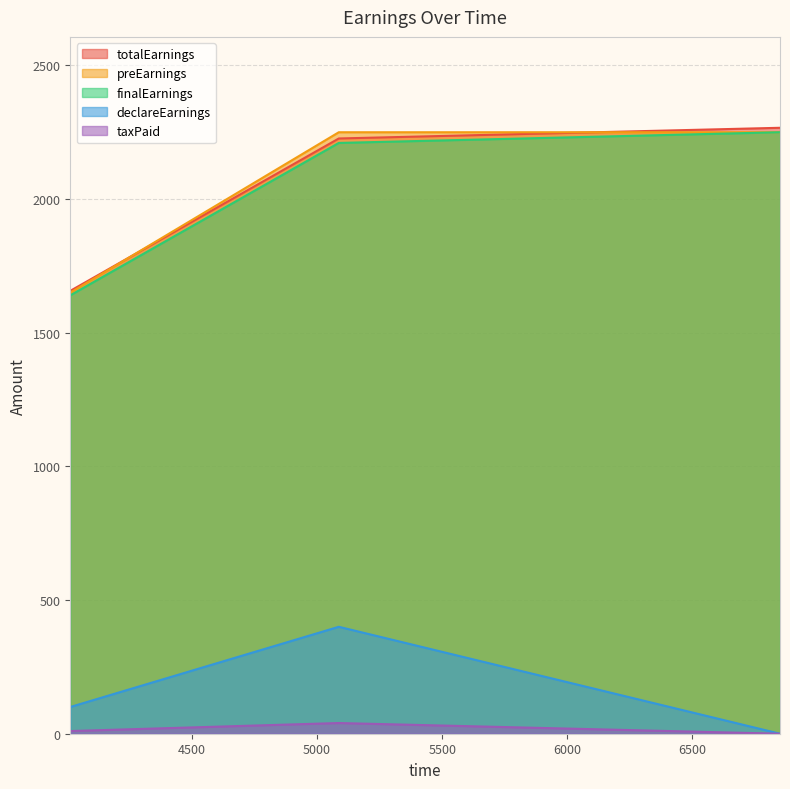

Rank the series at 5087 from highest to lowest value.

preEarnings, totalEarnings, finalEarnings, declareEarnings, taxPaid